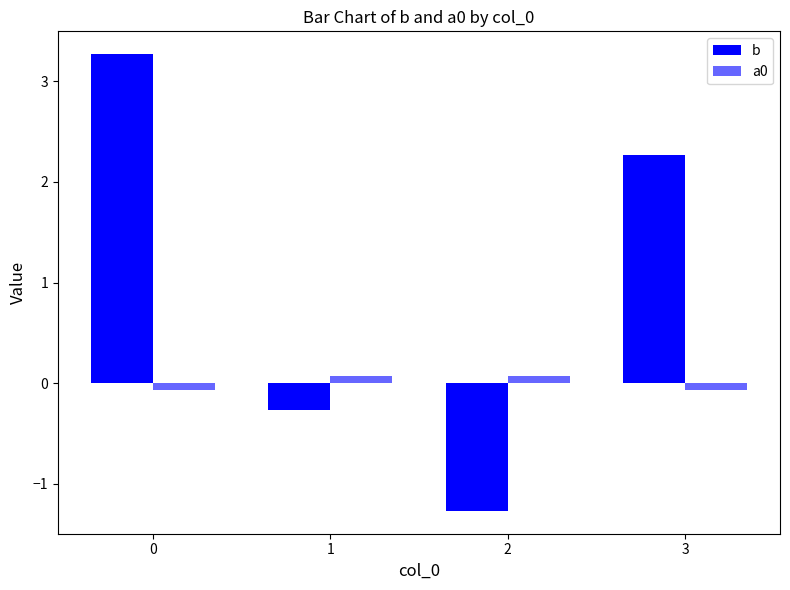

Are the bars horizontal?

No